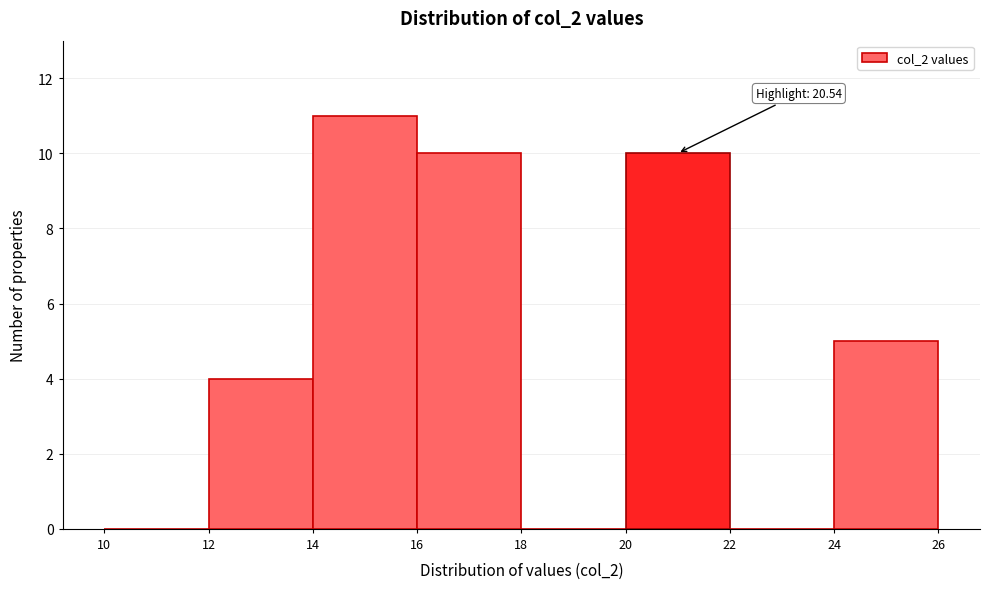

Over which range of the x-axis is the bar tallest?

14 to 16